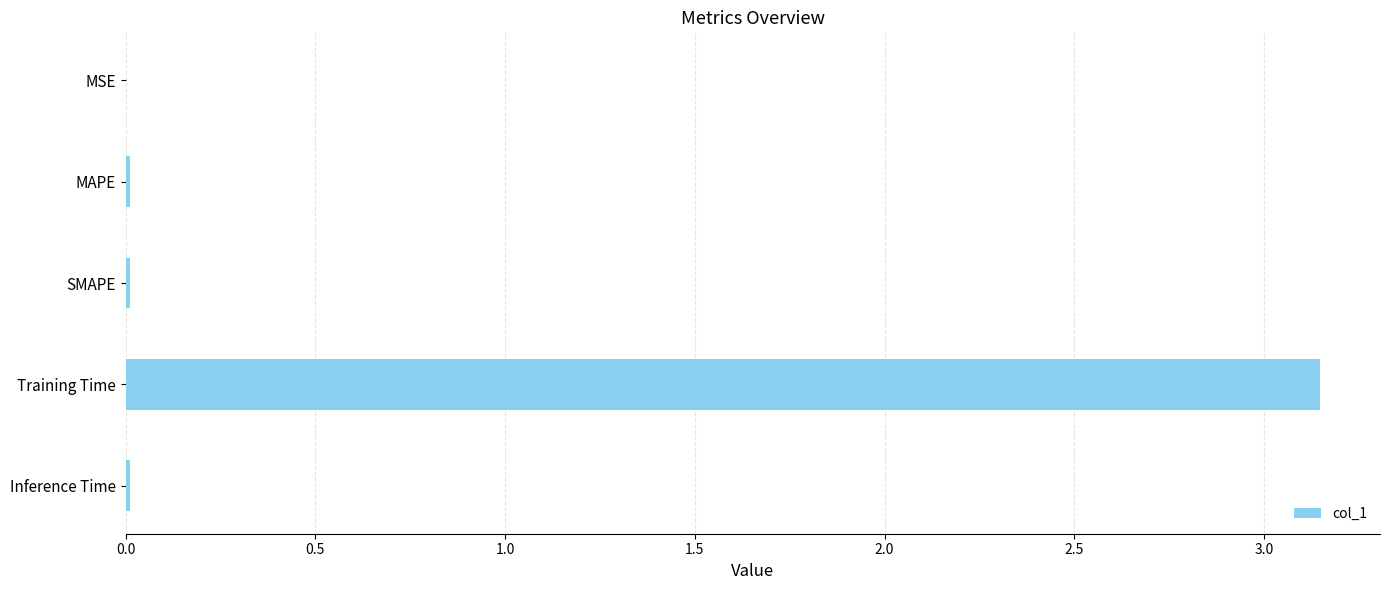

What is the sum of all values?

3.2